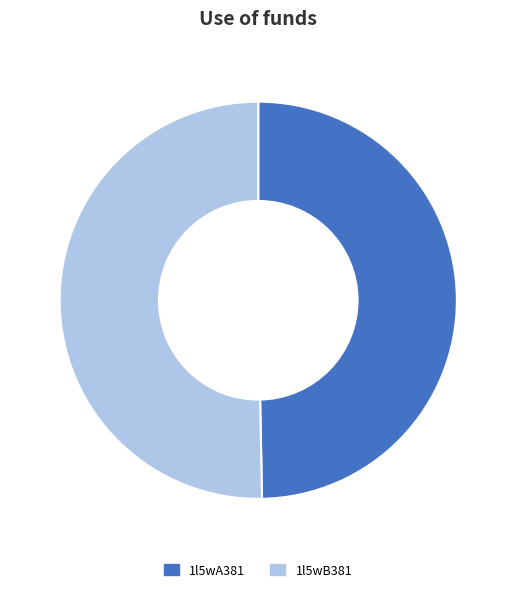

How many segments does this pie chart have?

2